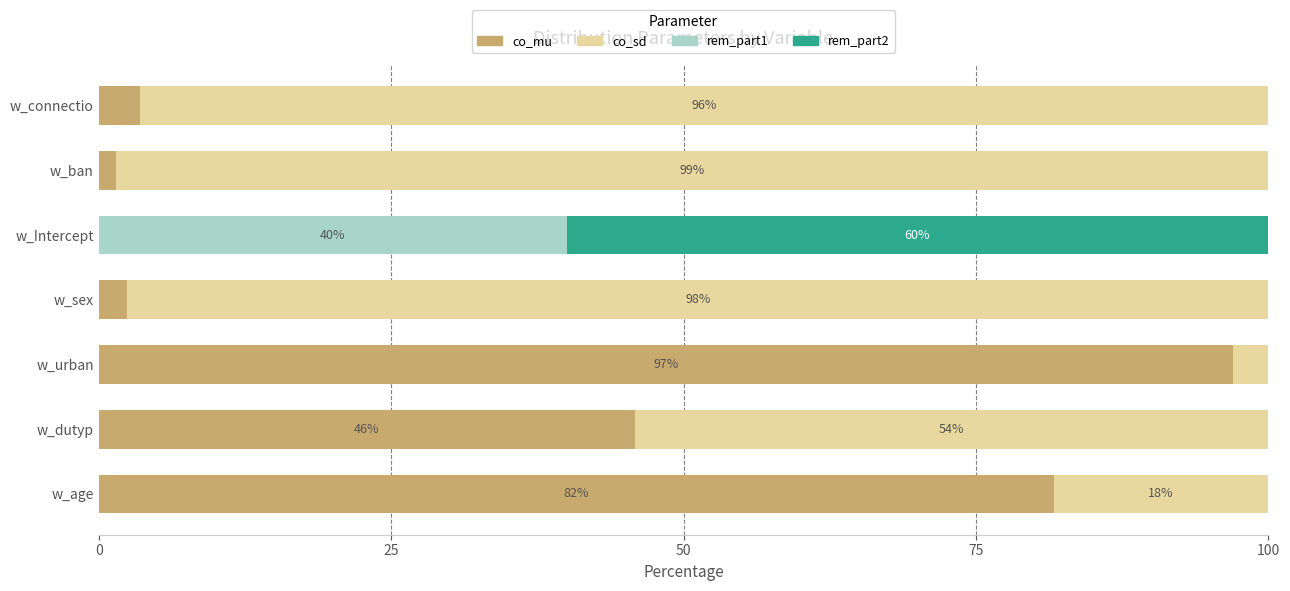

What is the sum of all co_mu values?

231.9